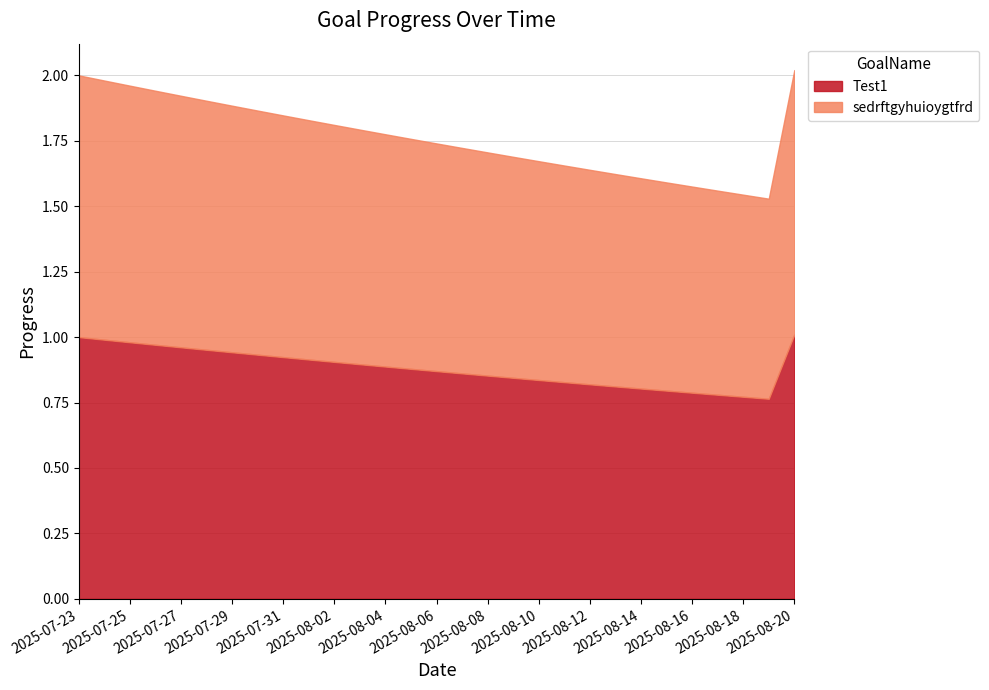

What is the greatest value displayed?

1.0